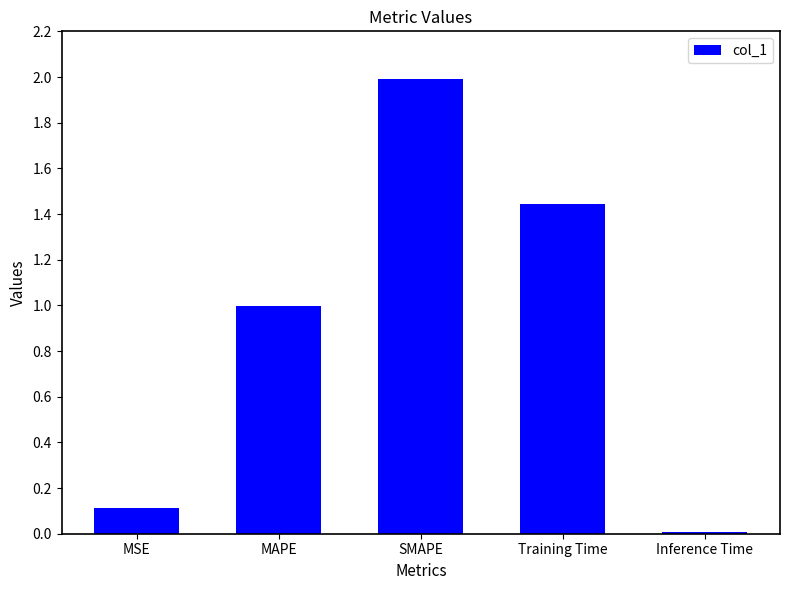

List the labels in order of value, smallest first.

Inference Time, MSE, MAPE, Training Time, SMAPE